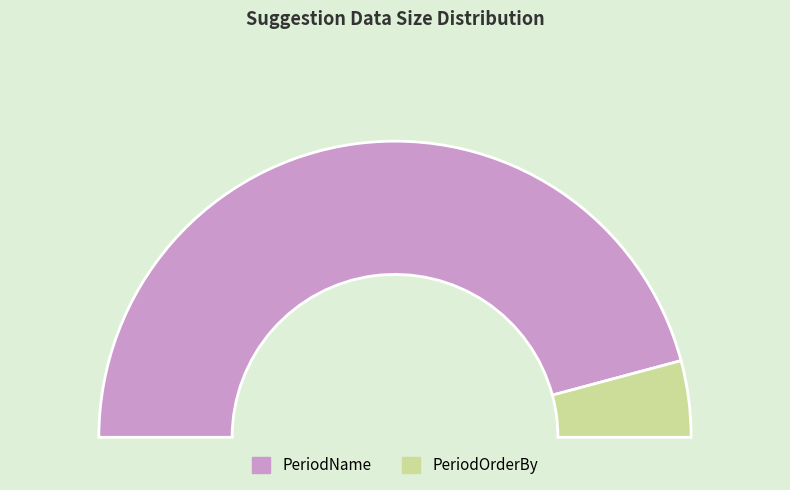

To the nearest percent, what is the difference between the largest and smallest slice percentages?

83%